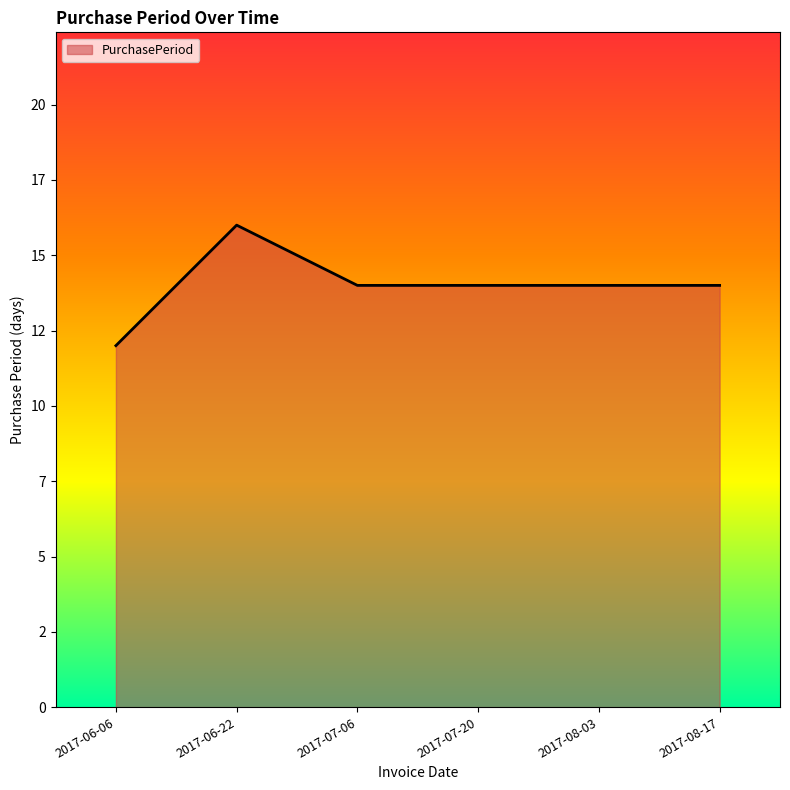

True or false: the data shows 9 at 2017-07-06.

False